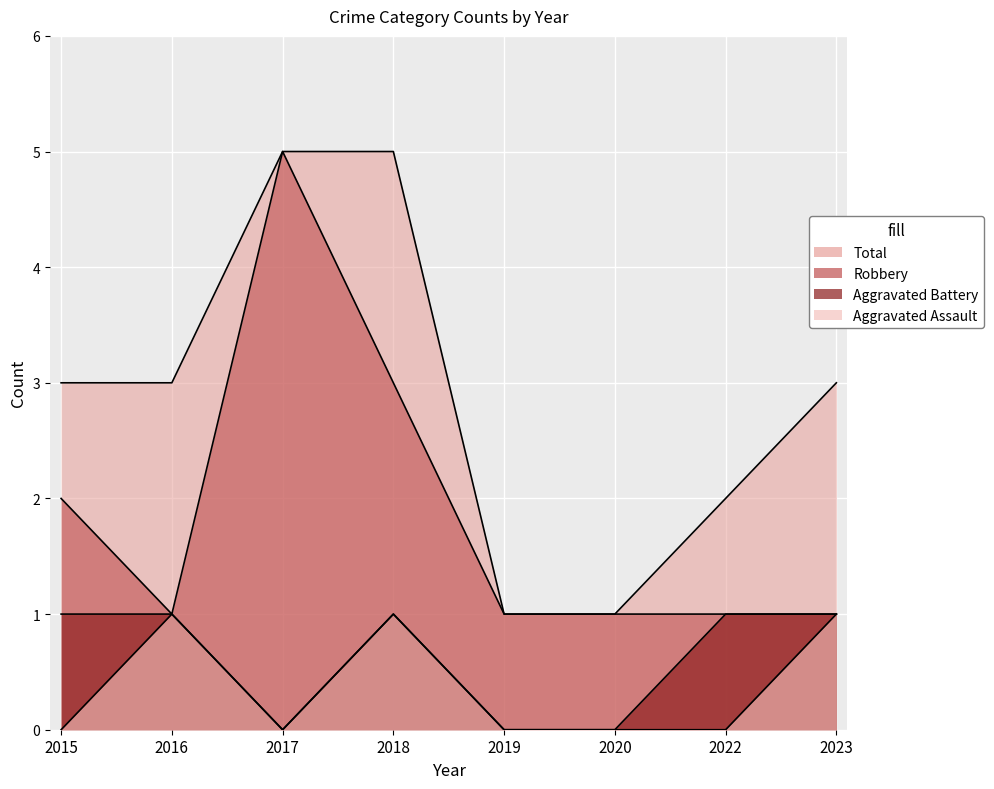

True or false: Aggravated Assault and Aggravated Battery intersect in this chart.

False